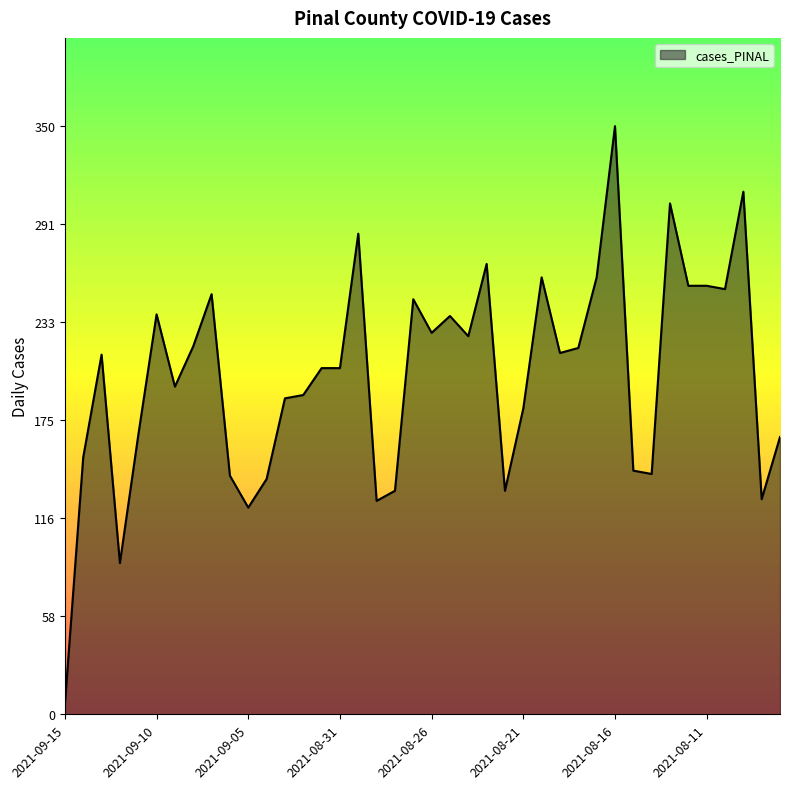

How many lines are shown in the chart?

1